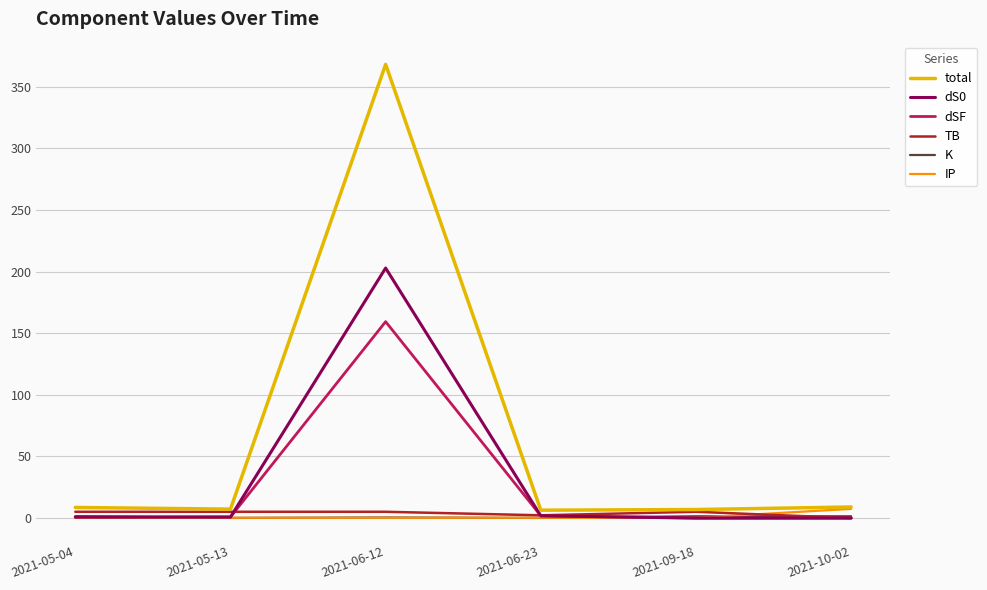

How many lines are shown in the chart?

6